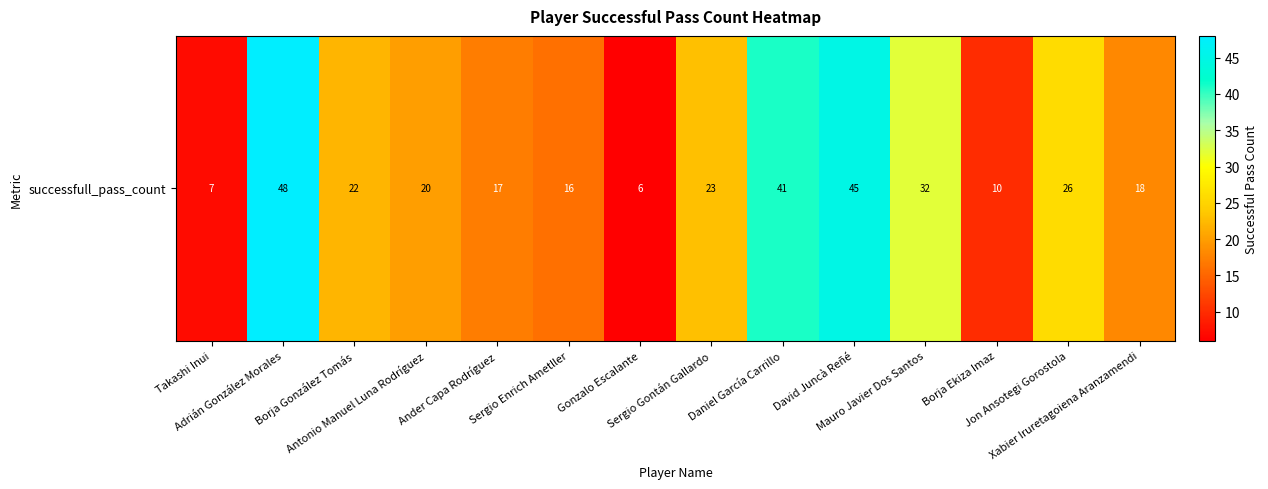

What value does the data have at Sergio Enrich Ametller?

16